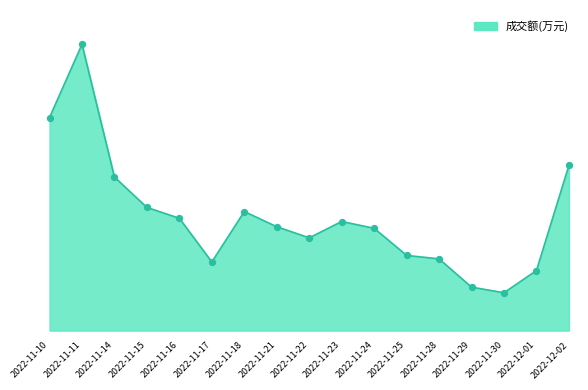

Which has a higher value, 2022-11-10 or 2022-12-02?

2022-11-10